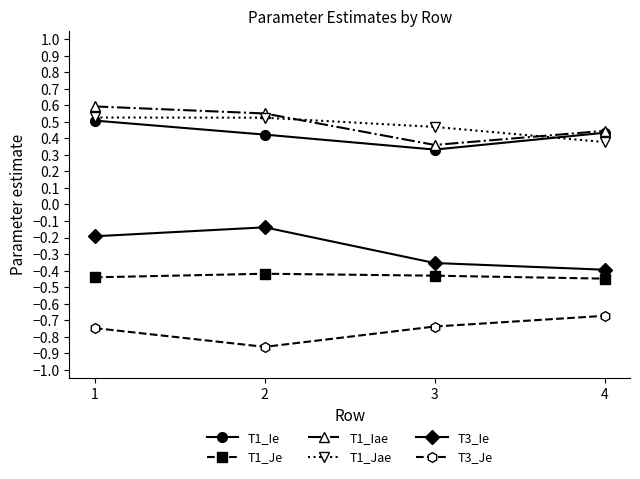

At which label does T1_Jae reach its minimum?

4